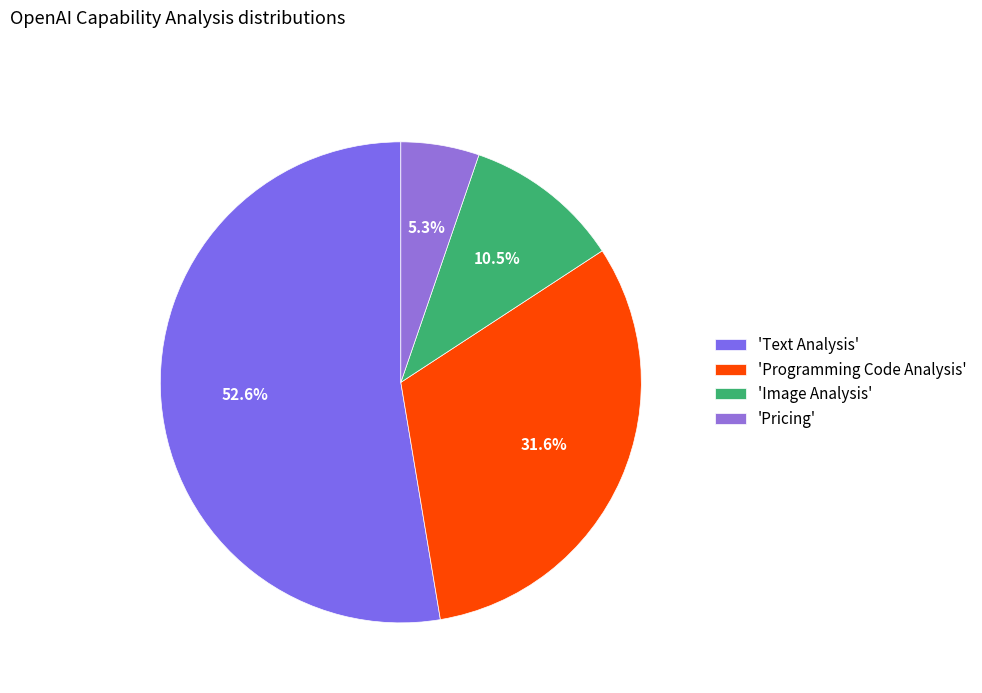

Which category accounts for the majority?

'Text Analysis'